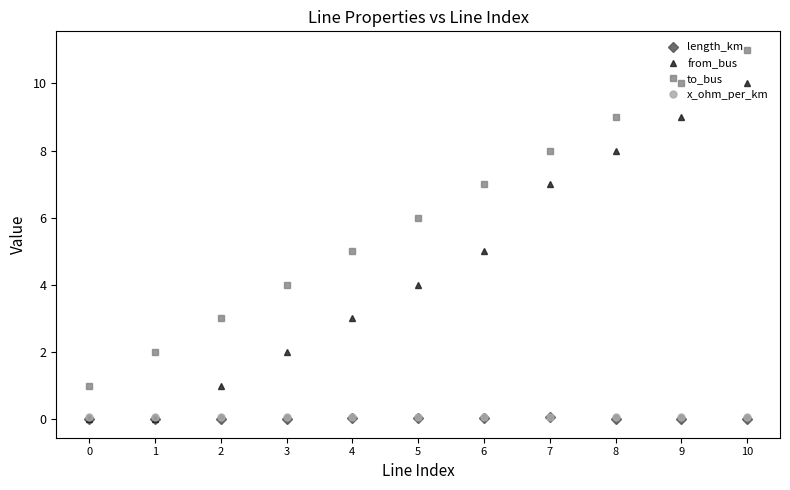

Is it true that from_bus equals 4.9 at 1?

False